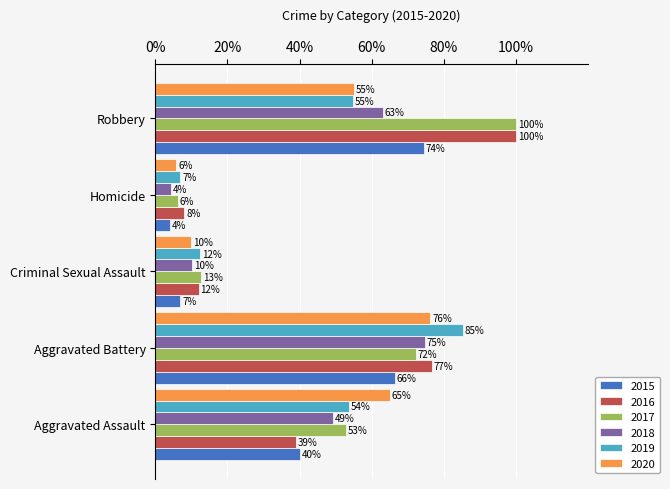

What is the spread (max minus min) of values at Aggravated Battery?

19.0